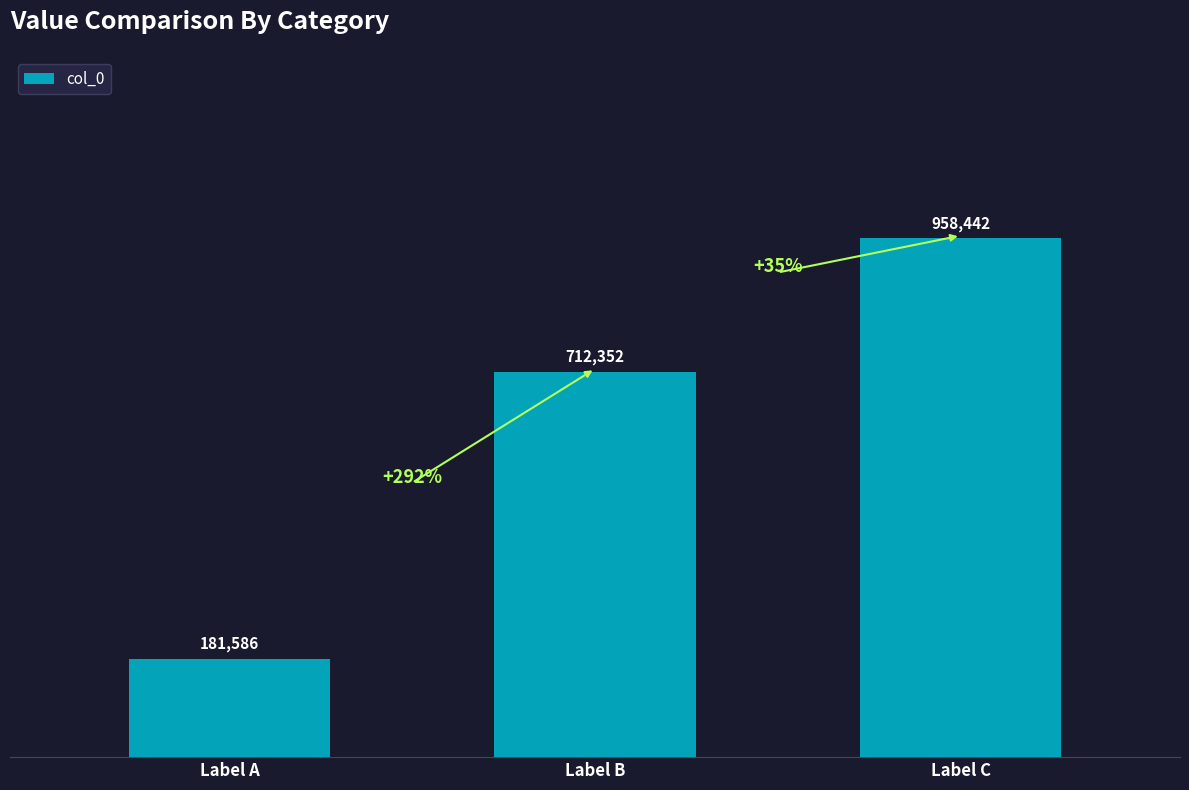

Are the bars horizontal?

No